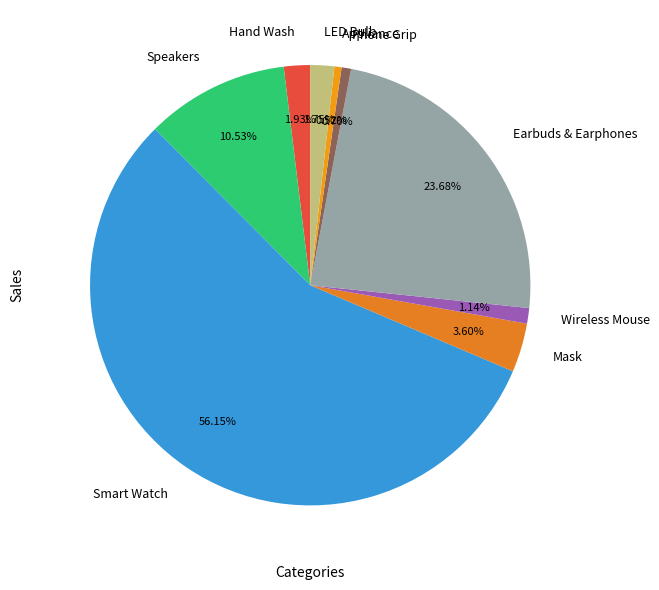

Which slice is the largest?

Smart Watch